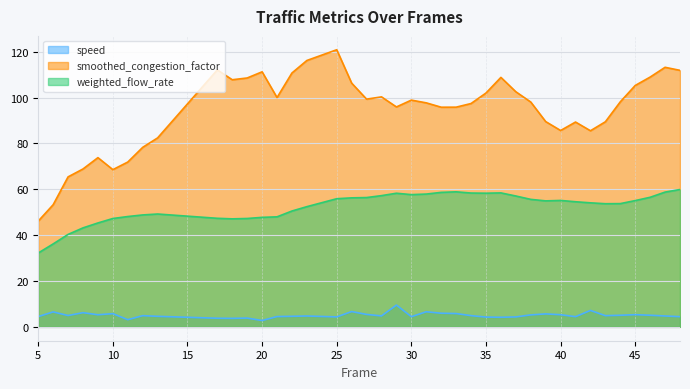

What are all the series names shown in the legend?

speed, smoothed_congestion_factor, weighted_flow_rate